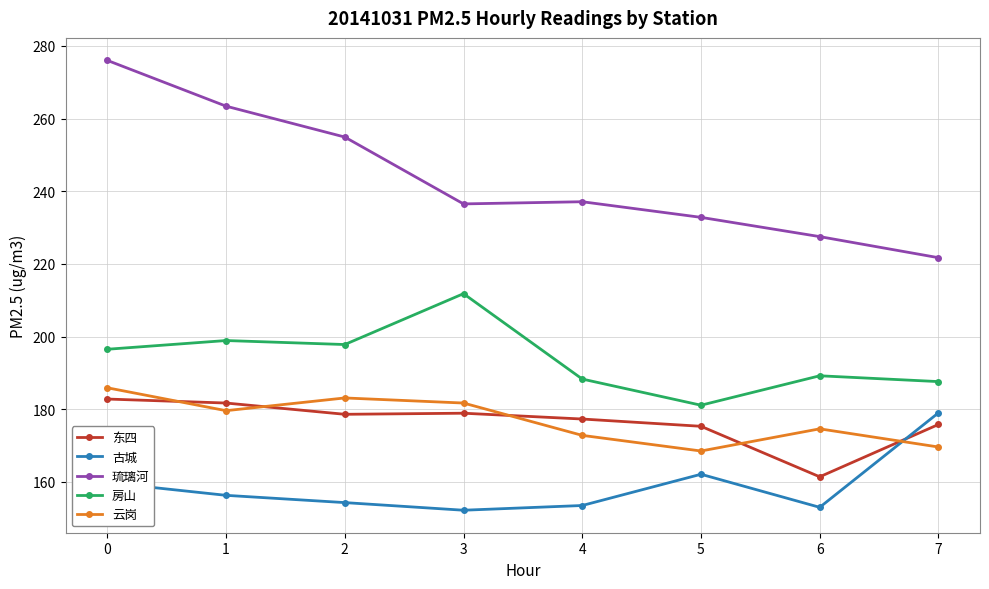

What is the difference between the maximum and minimum values in the 房山 series?

30.7